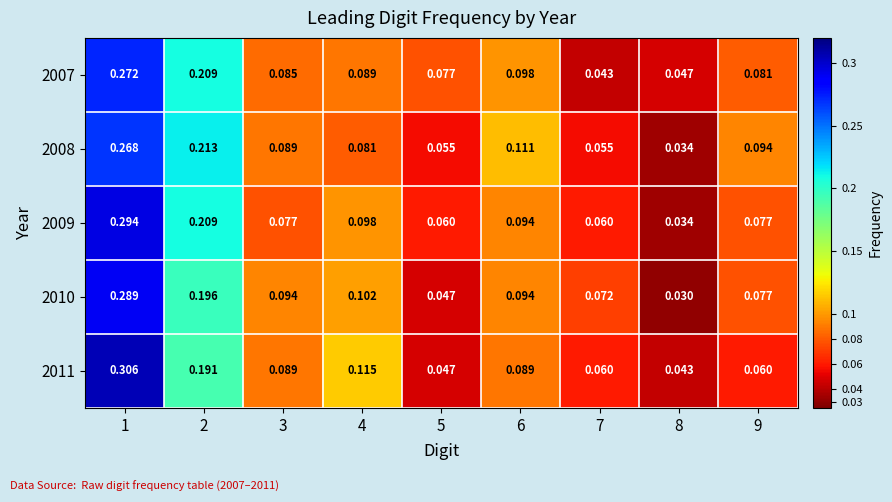

Is the value of 2010 at 3 greater than the value of 2007 at 5?

Yes